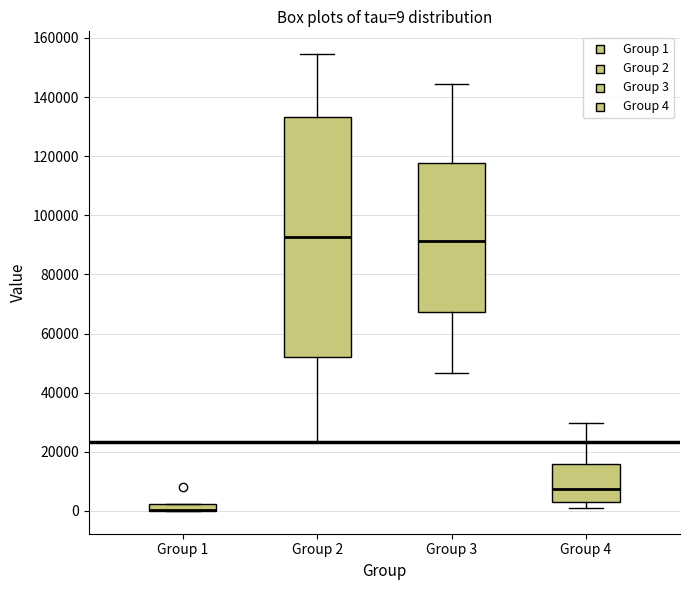

Comparing the boxes themselves (not the whiskers), which one is the tallest?

Group 2